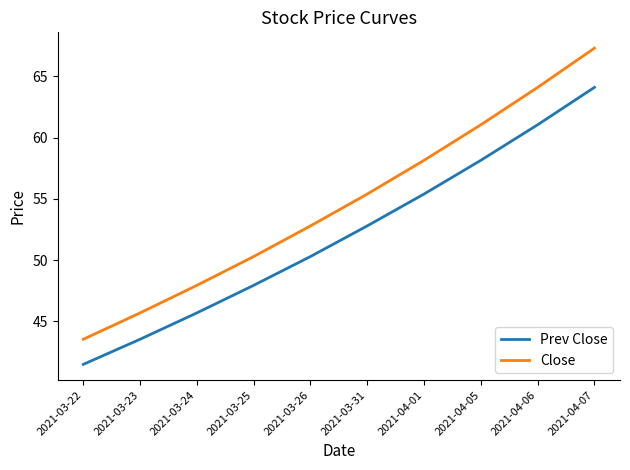

At which category is the sum across all series the highest?

2021-04-07